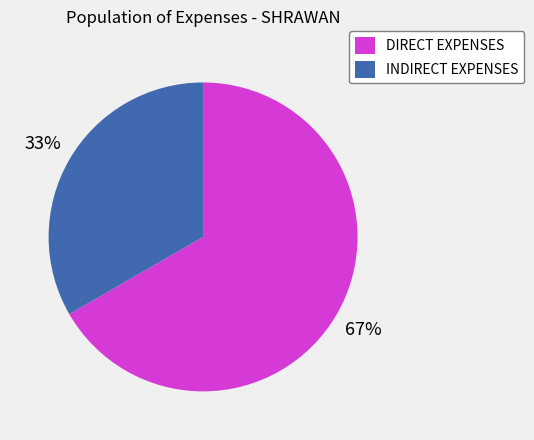

How many segments does this pie chart have?

2